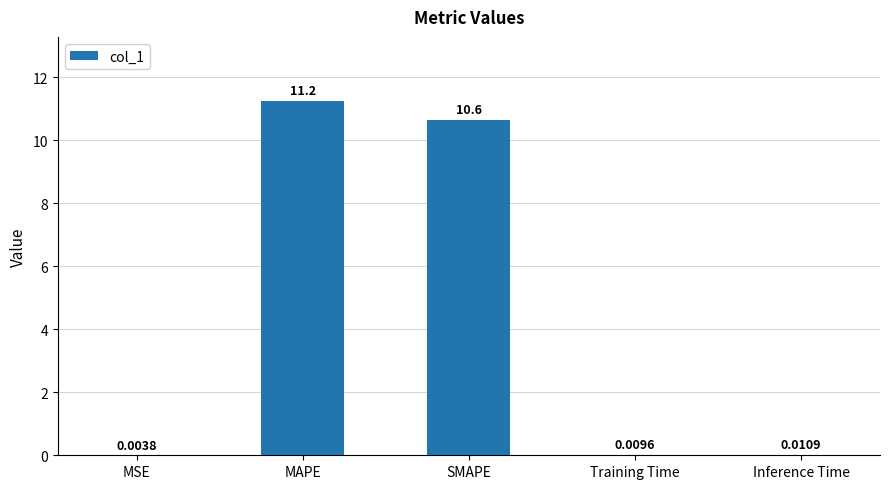

What is the sum of the values at MAPE and MSE?

11.3